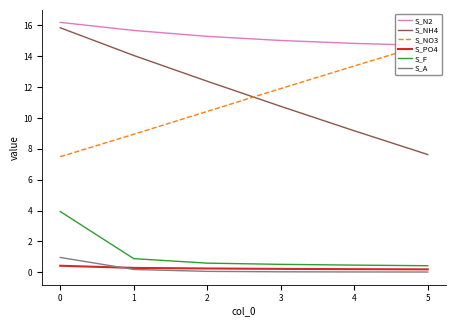

What is the sum of all S_N2 values?

91.7